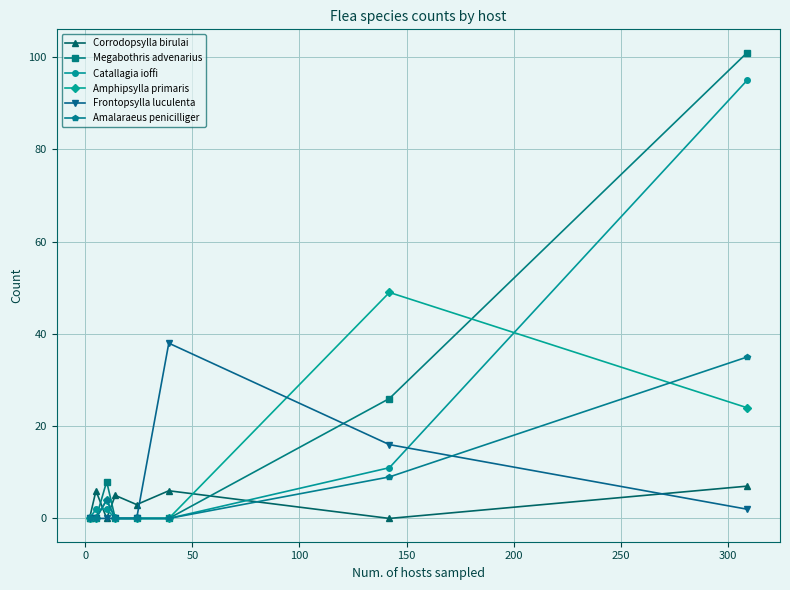

Which series has the largest range (max minus min)?

Megabothris advenarius